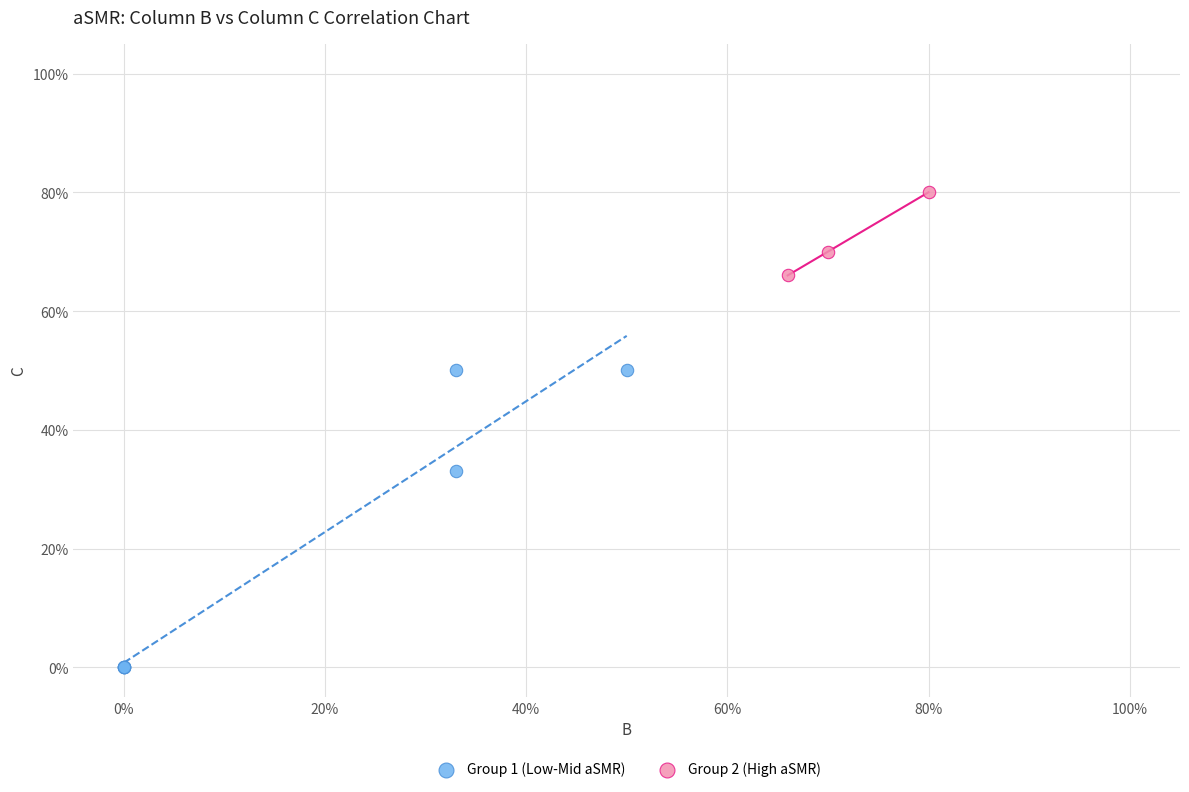

What are all the series names shown in the legend?

Group 1 (Low-Mid aSMR), Group 2 (High aSMR)